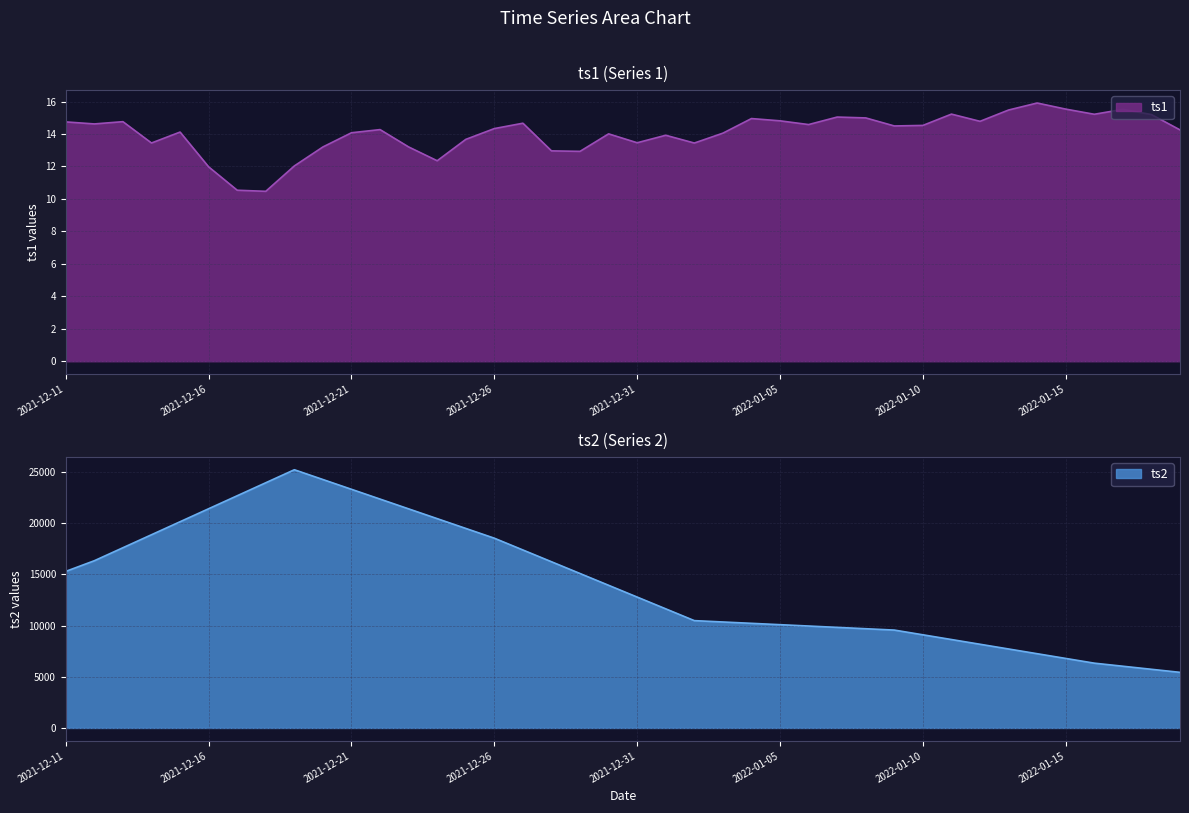

The ts1 series shows 5.9 at 2022-01-15. True or false?

False